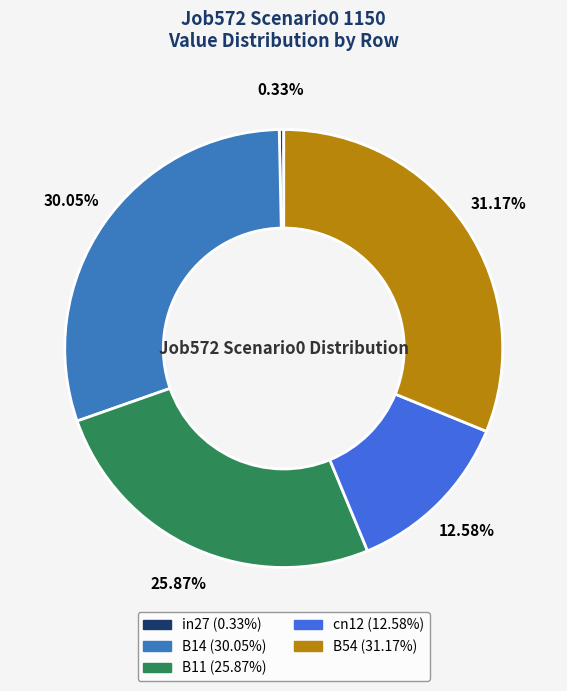

How many slices are in this pie chart?

5